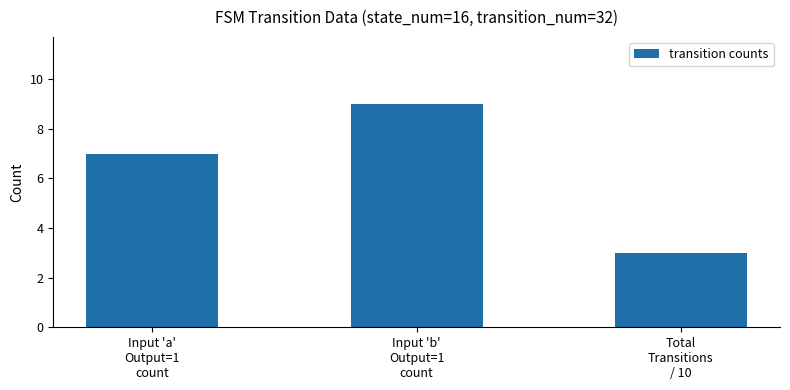

What is the label of the 3rd bar from the left?

Total
Transitions
/ 10